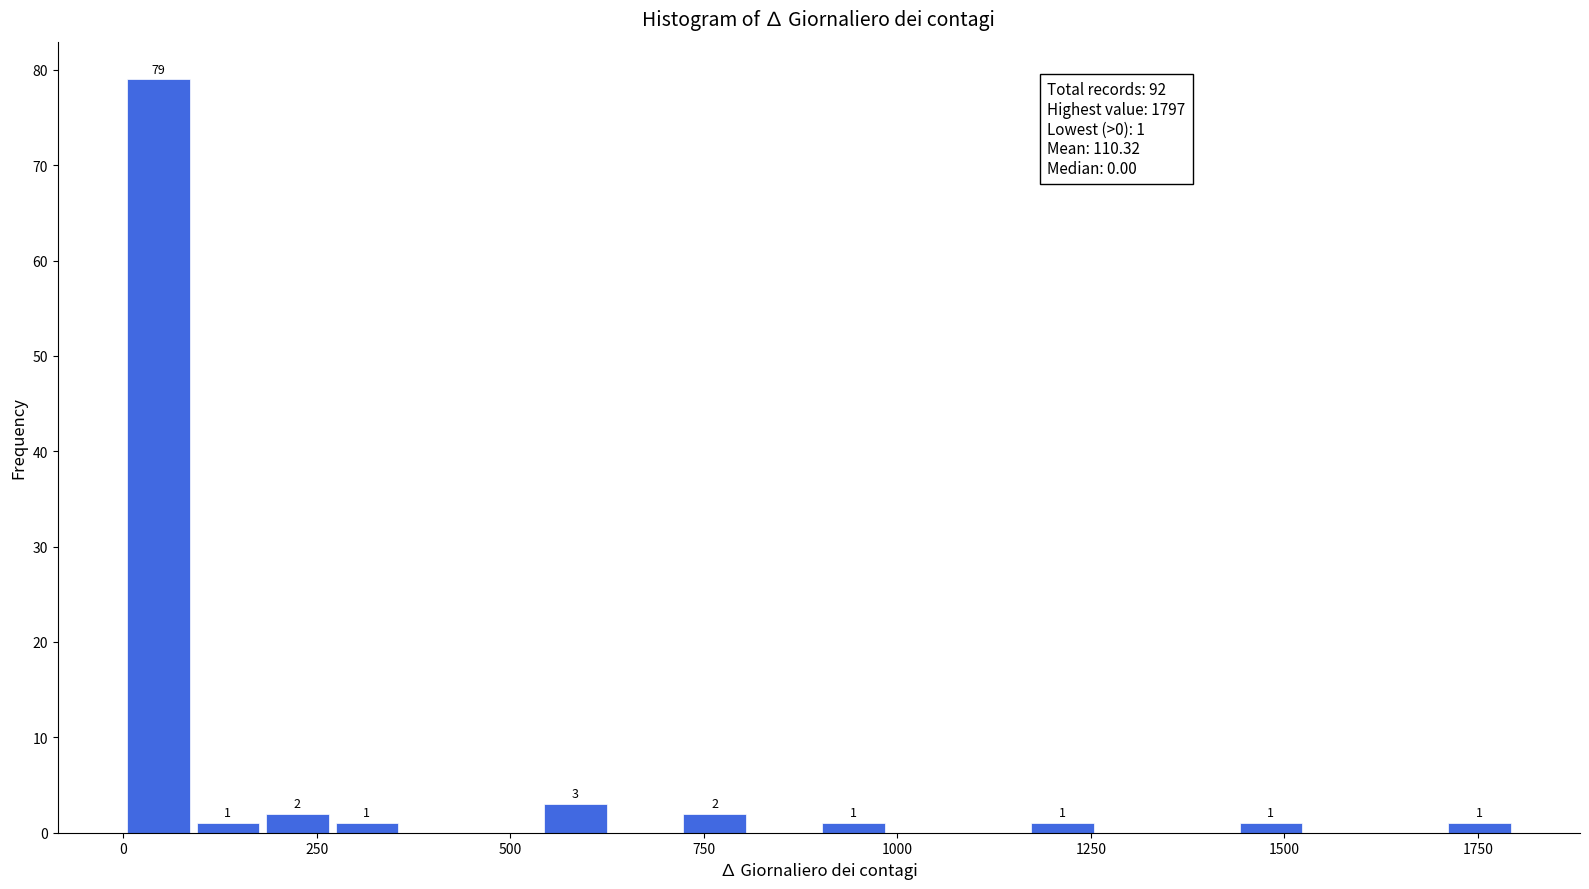

Around what value on the x-axis is the tallest bar? Give the approximate position of its centre, as read against the axis.

50